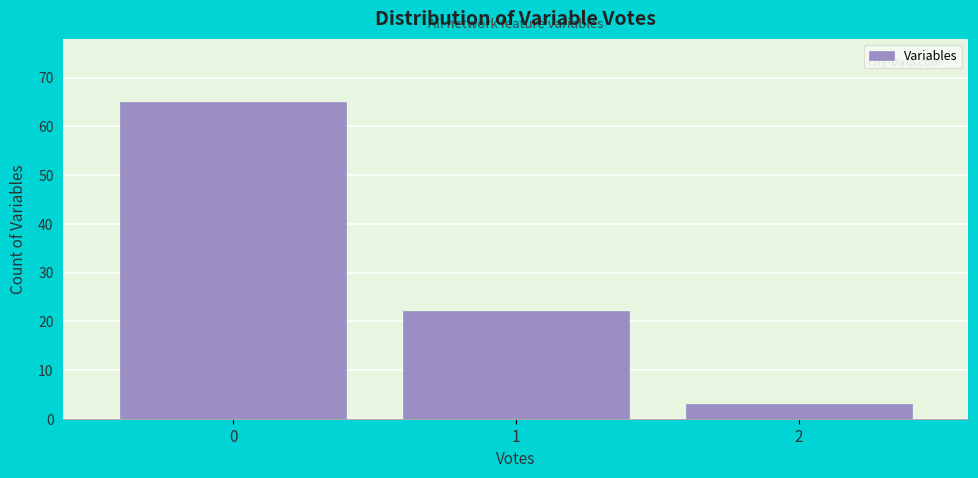

Which range on the x-axis has the tallest bar?

-0.5 to 0.5